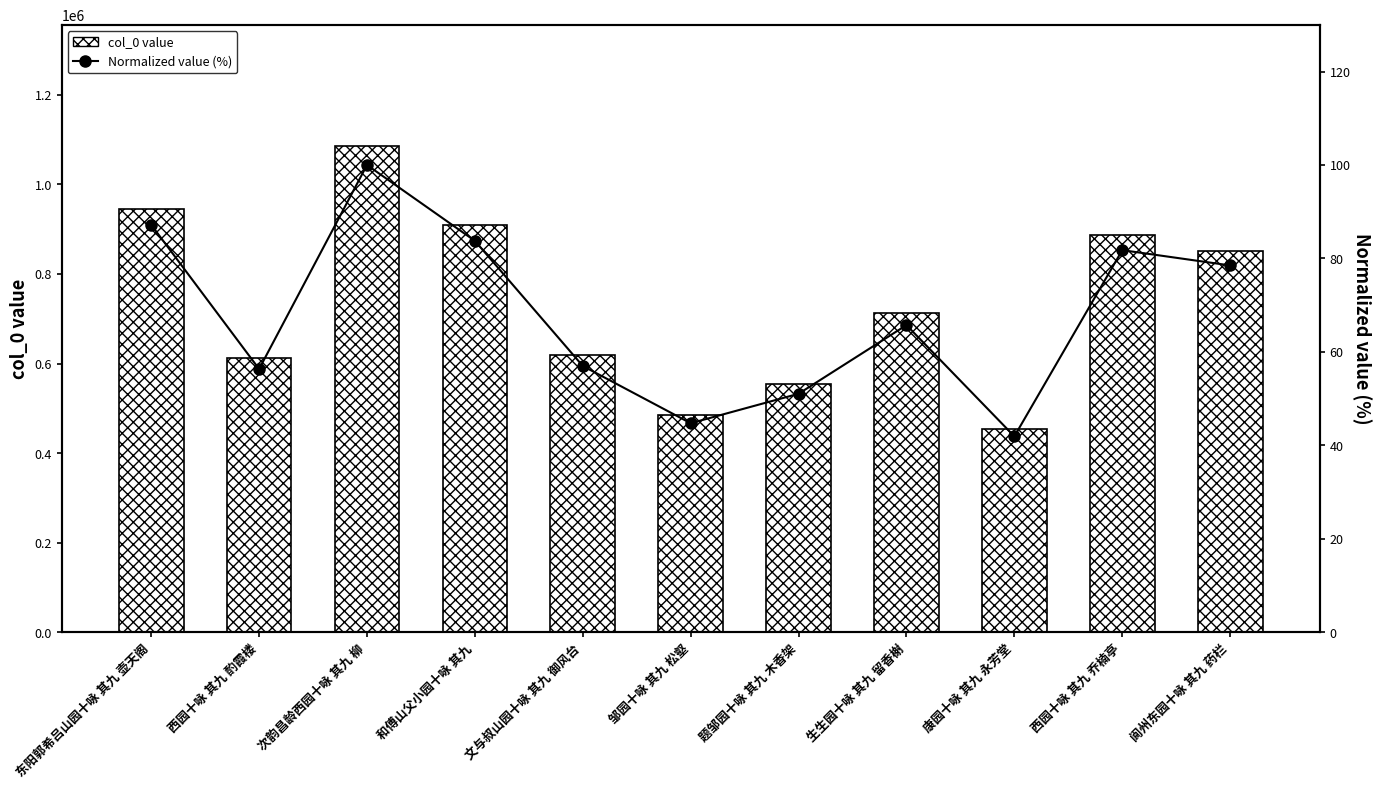

What is the spread (max minus min) of values at 东阳郭希吕山园十咏 其九 壶天阁?

946163.8